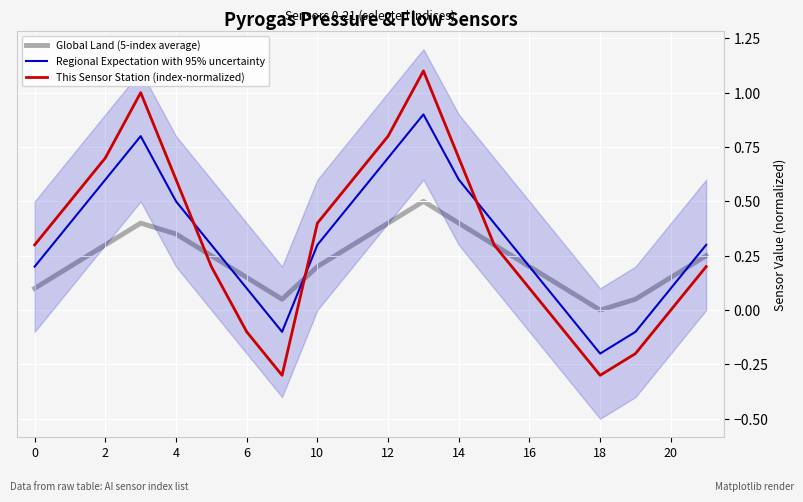

What is the minimum value shown in the chart?

-0.3